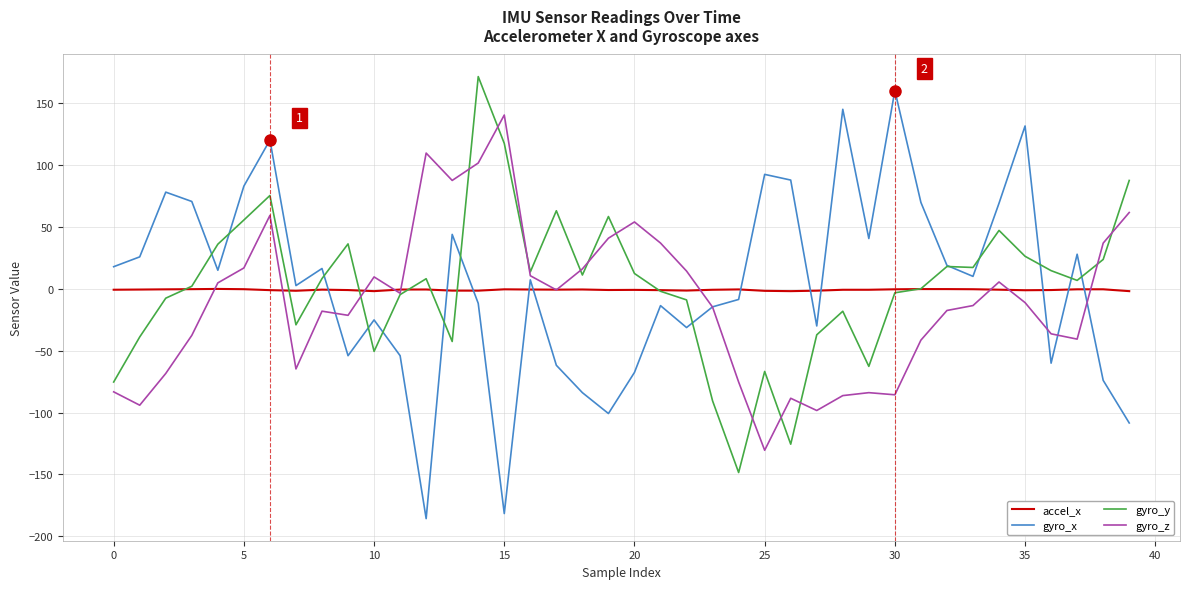

True or false: gyro_x and accel_x intersect in this chart.

True